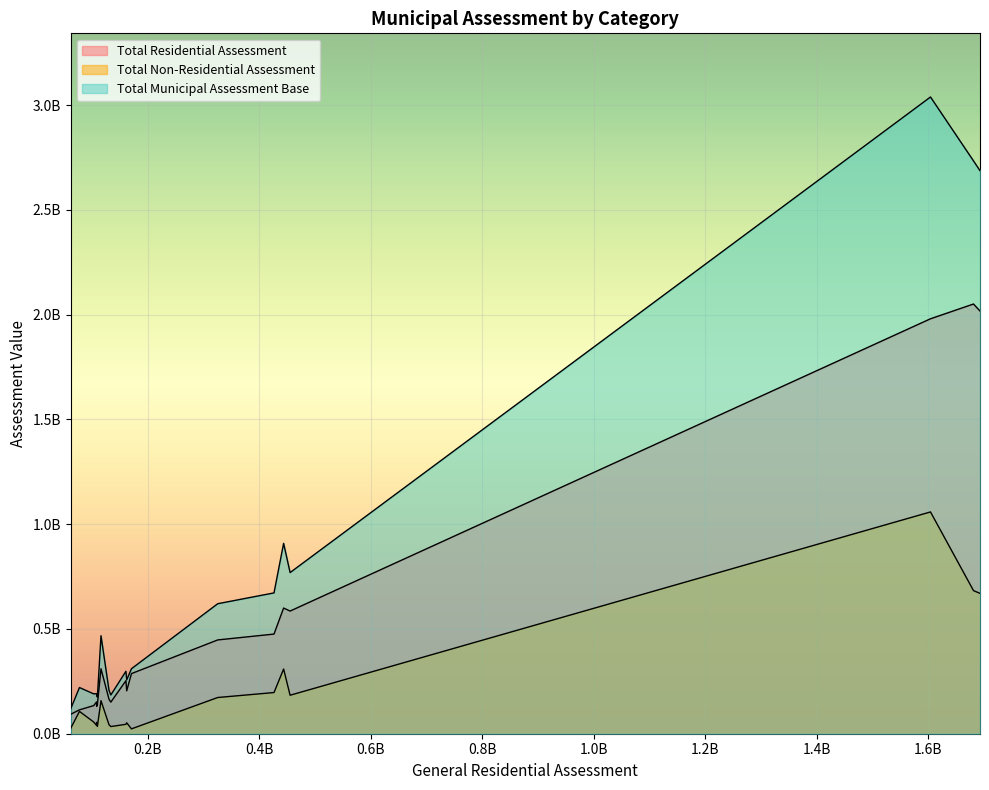

In Total Non-Residential Assessment, how many points are higher than both neighbors (excluding endpoints)?

6